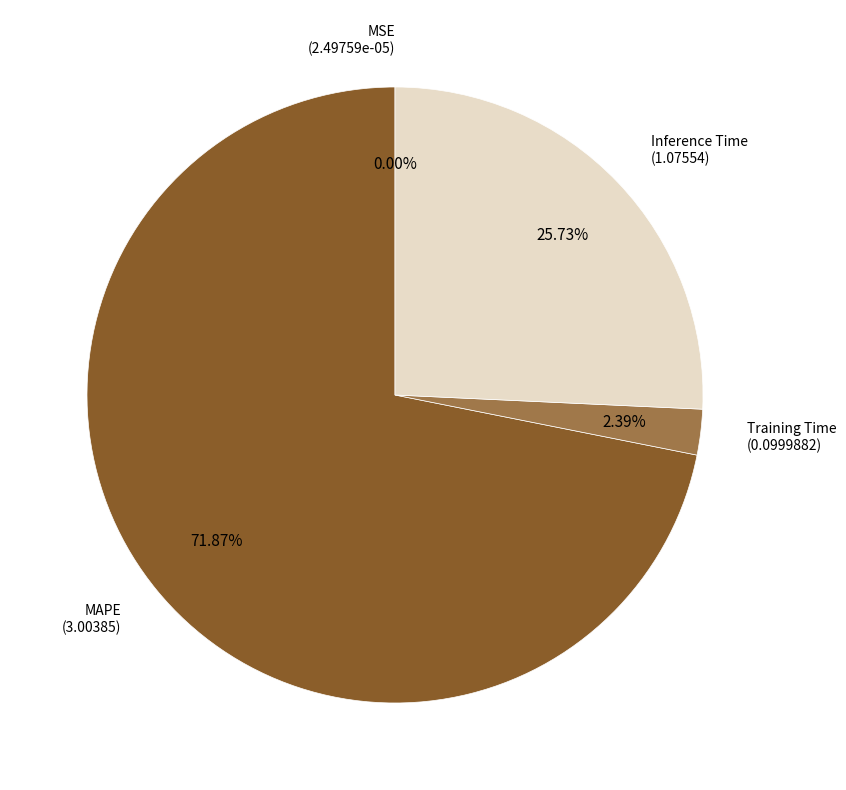

To the nearest percent, what is the average slice percentage?

25%